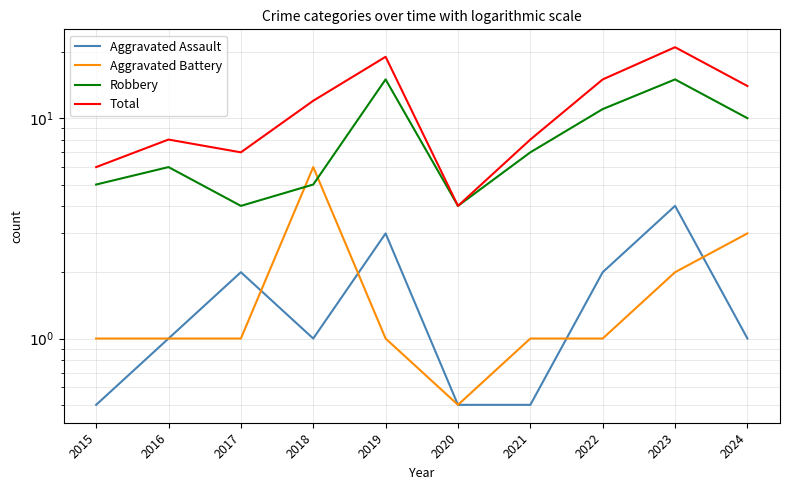

What is the value of the Robbery point at the 4th from the left?

5.0